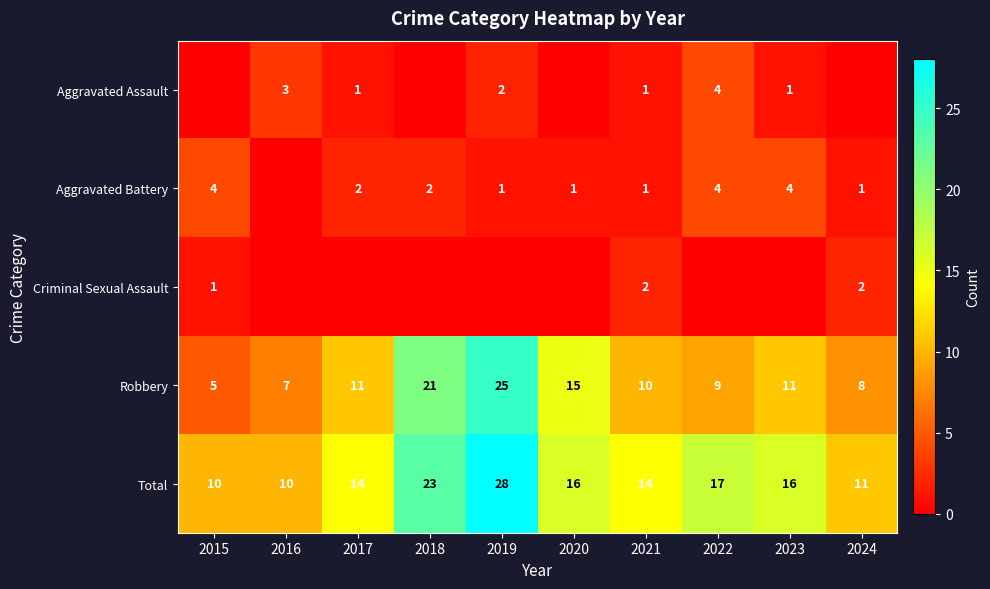

At how many categories does at least one series exceed 1?

10